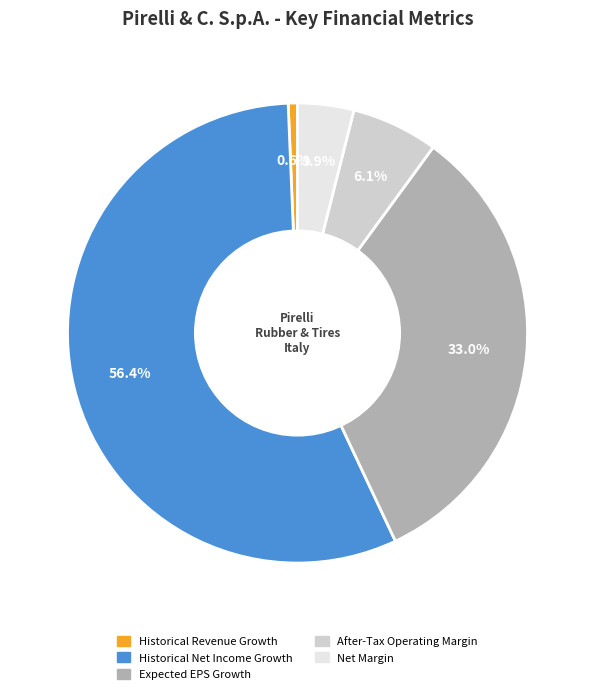

Rank the categories by value from lowest to highest.

Historical Revenue Growth, Net Margin, After-Tax Operating Margin, Expected EPS Growth, Historical Net Income Growth